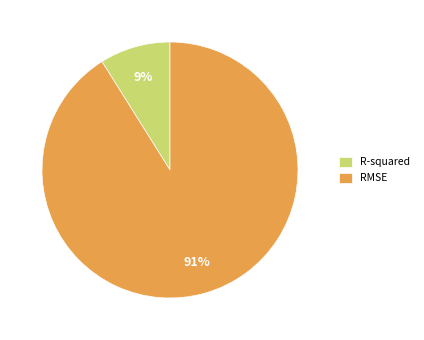

Which slice is the largest?

RMSE